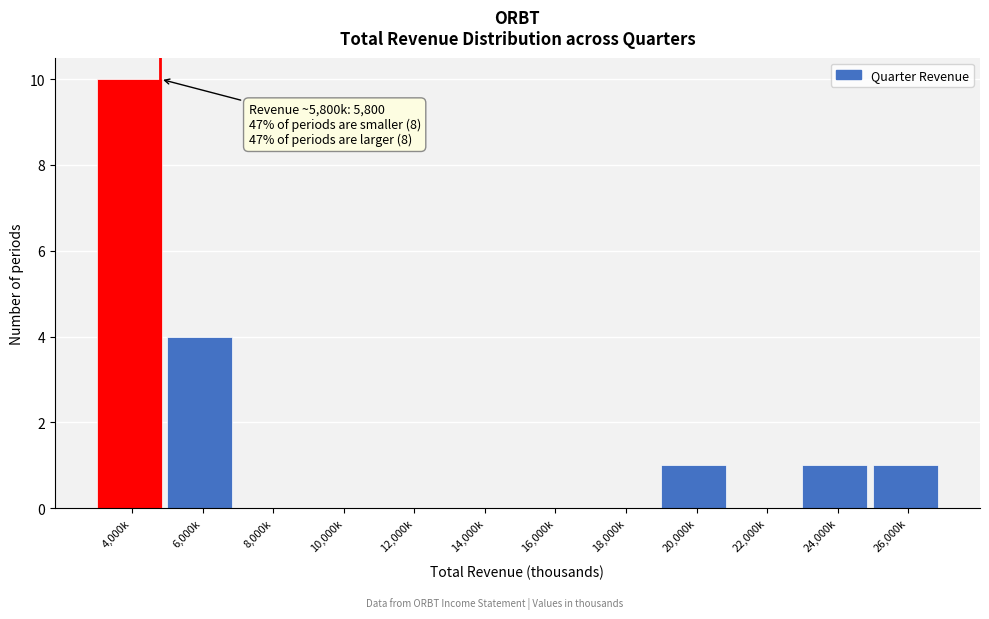

Reading right to left, what are all the values shown in this chart?

26,000k=1	24,000k=1	22,000k=0	20,000k=1	18,000k=0	16,000k=0	14,000k=0	12,000k=0	10,000k=0	8,000k=0	6,000k=4	4,000k=10